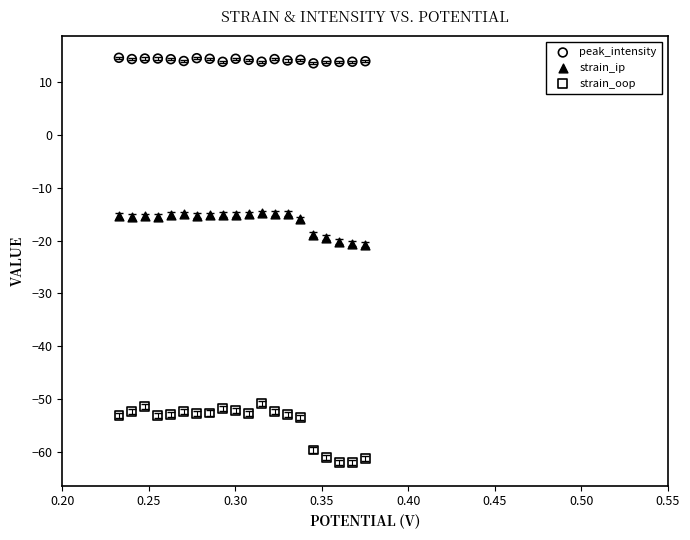

What are all the series names shown in the legend?

peak_intensity, strain_ip, strain_oop